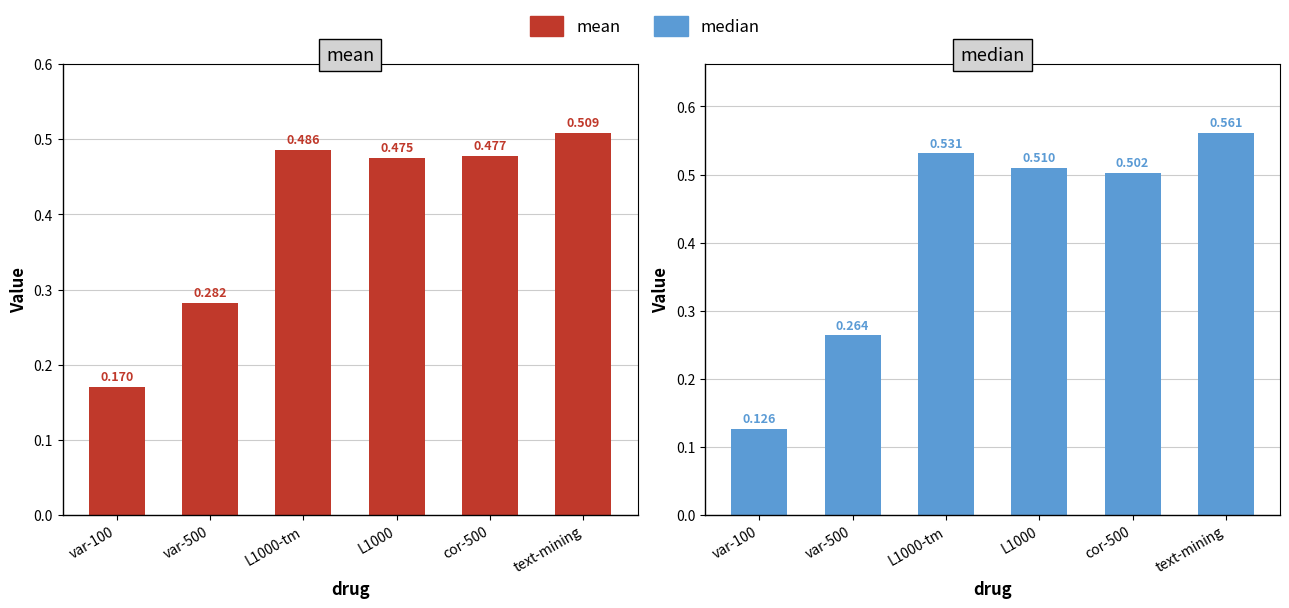

Which has a higher value, text-mining or var-100?

text-mining